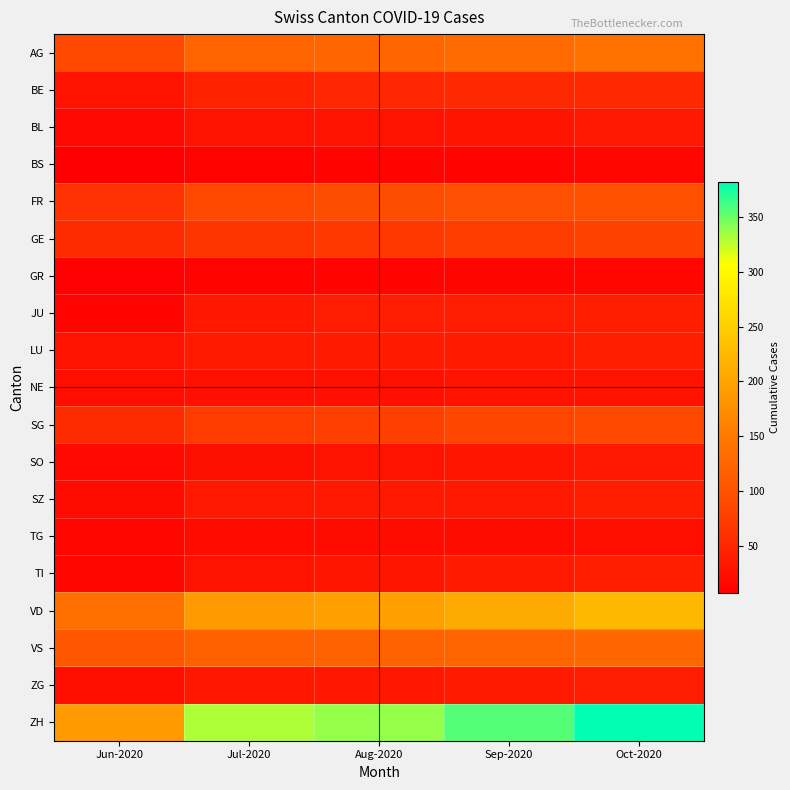

At Sep-2020, list the series in order from smallest to largest.

BS, GR, TG, NE, BL, SO, SZ, TI, ZG, LU, JU, BE, GE, SG, FR, VS, AG, VD, ZH